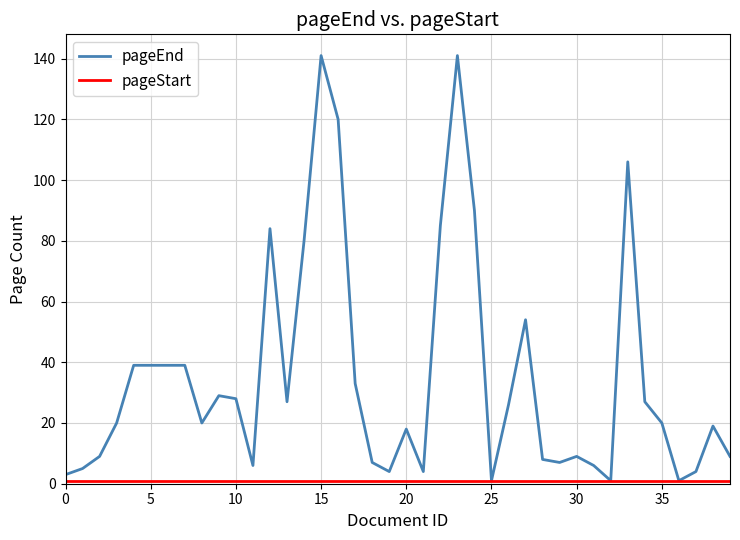

Which series has the largest total across all categories?

pageEnd